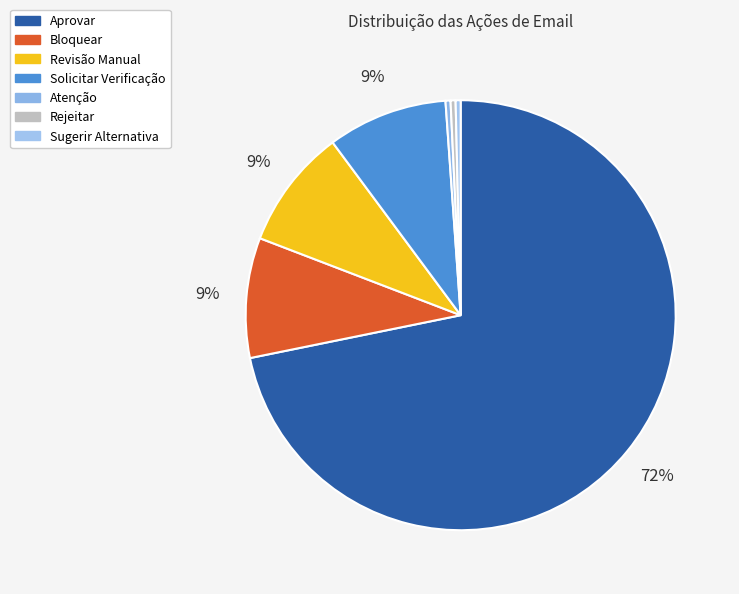

To the nearest percent, what is the difference between the Atenção and Aprovar slice percentages?

71%